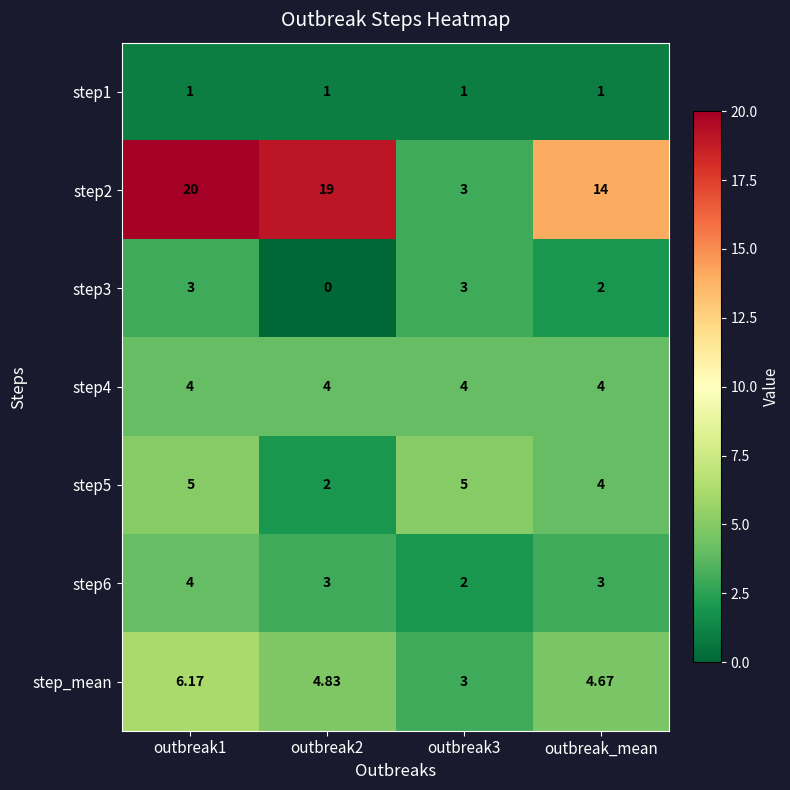

Is the value of step1 at outbreak3 greater than the value of step_mean at outbreak3?

No